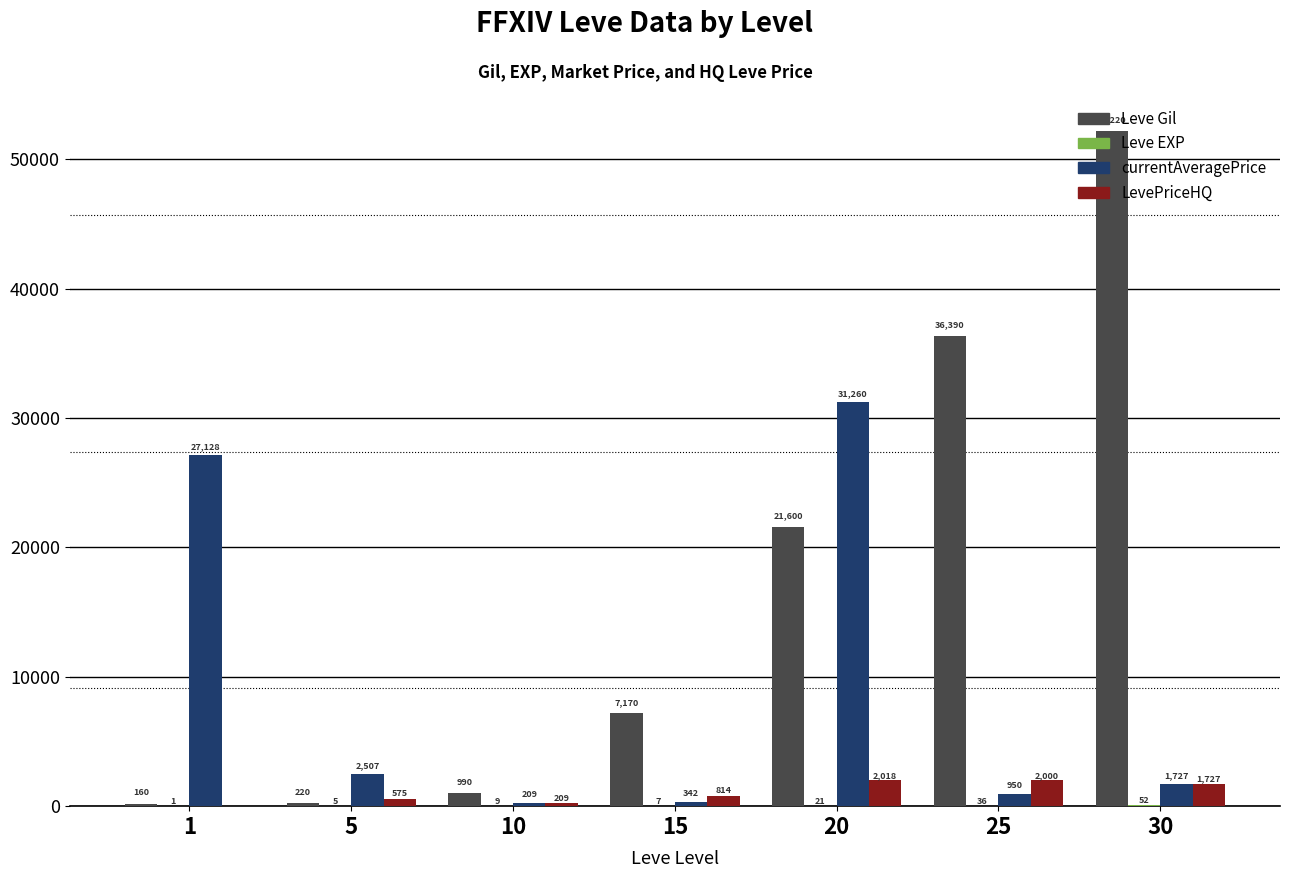

What is the total value across all series at 20?

54899